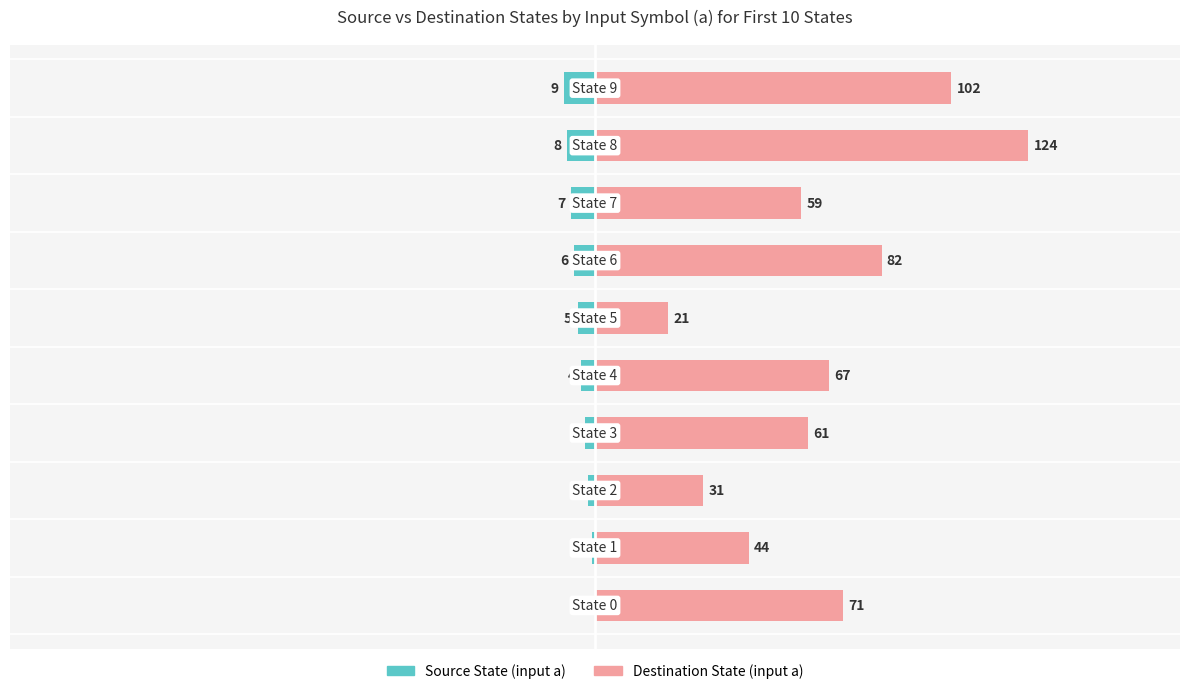

How many Destination State (input a) values are between 44 and 82?

6